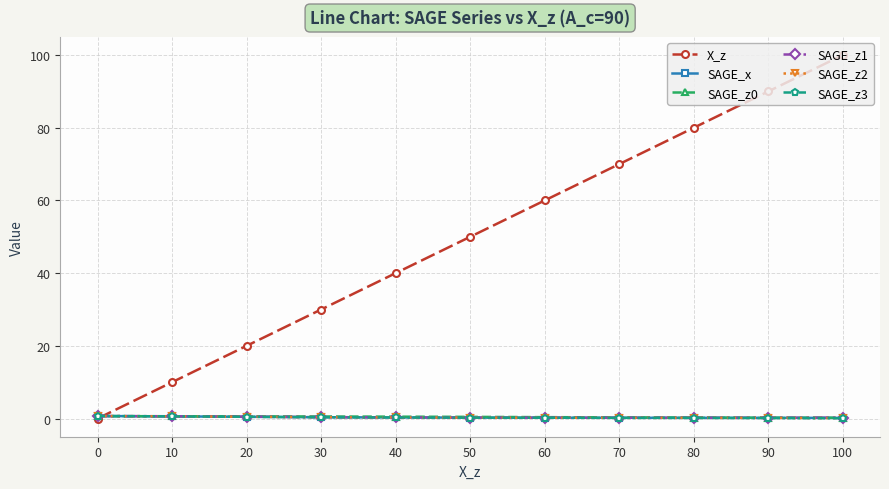

What is the highest value of the SAGE_z3 series?

0.7